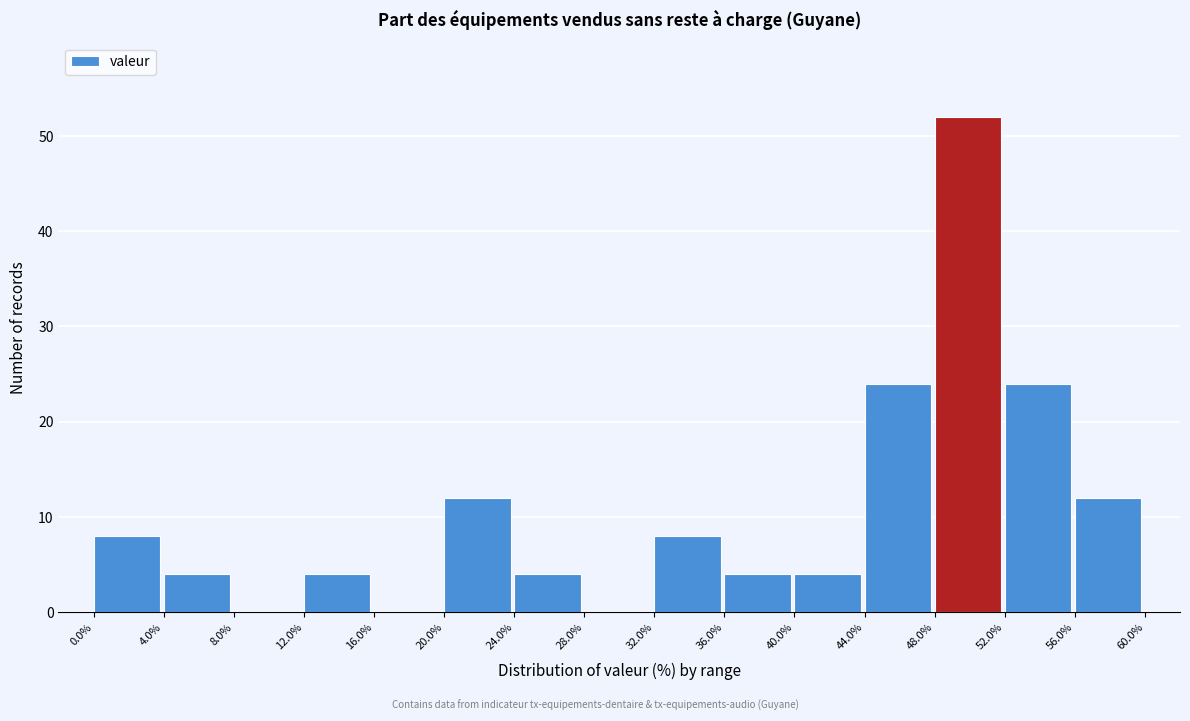

What is the height of the bar covering 24.0% to 28.0% on the x-axis? The values are not printed on the chart, so give them approximately, as read against the axis.

4